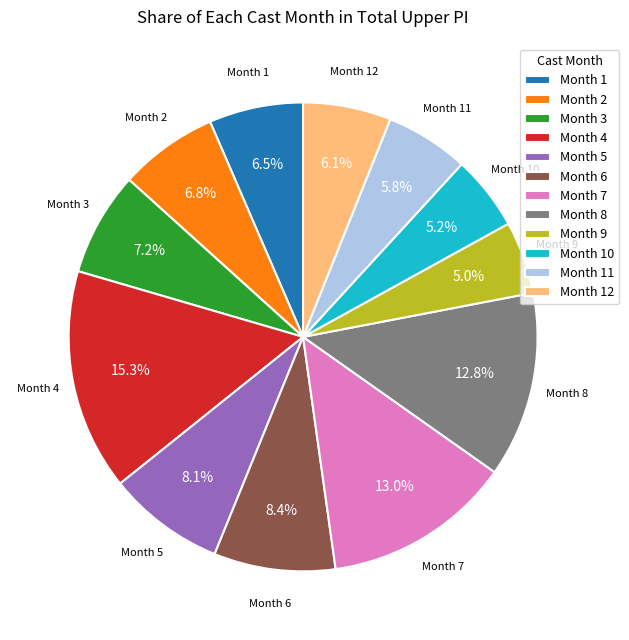

Is there any slice that represents more than half of the pie?

No